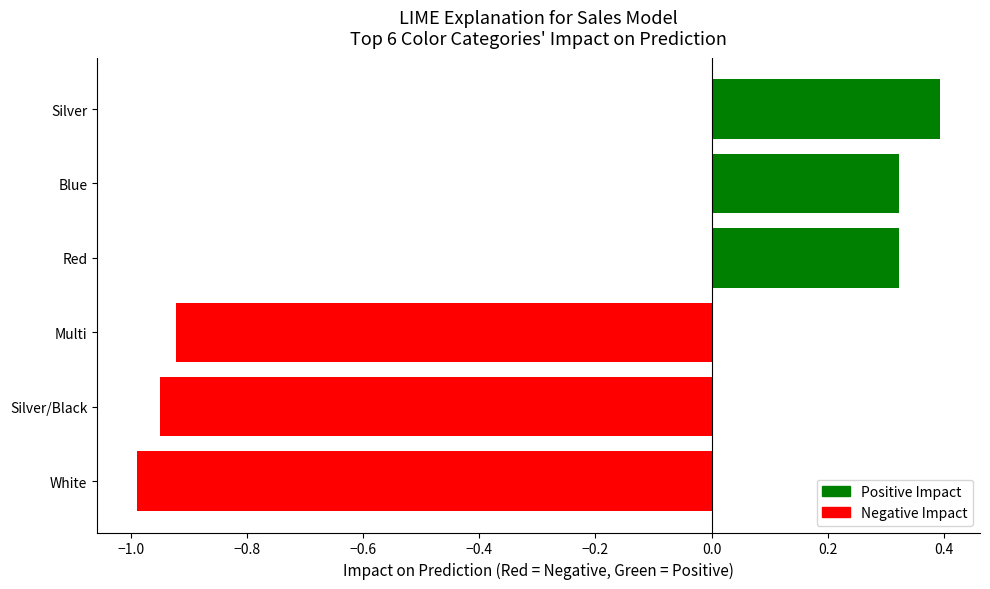

Is it true that the value at White is -1.6?

False